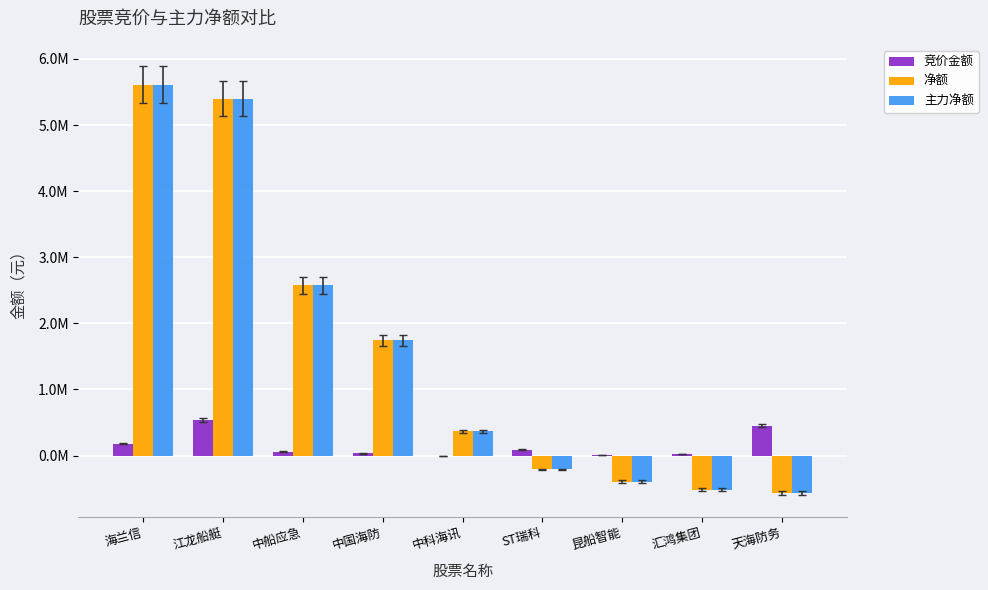

What is the difference between the maximum and second lowest values in the 竞价金额 series?

527472